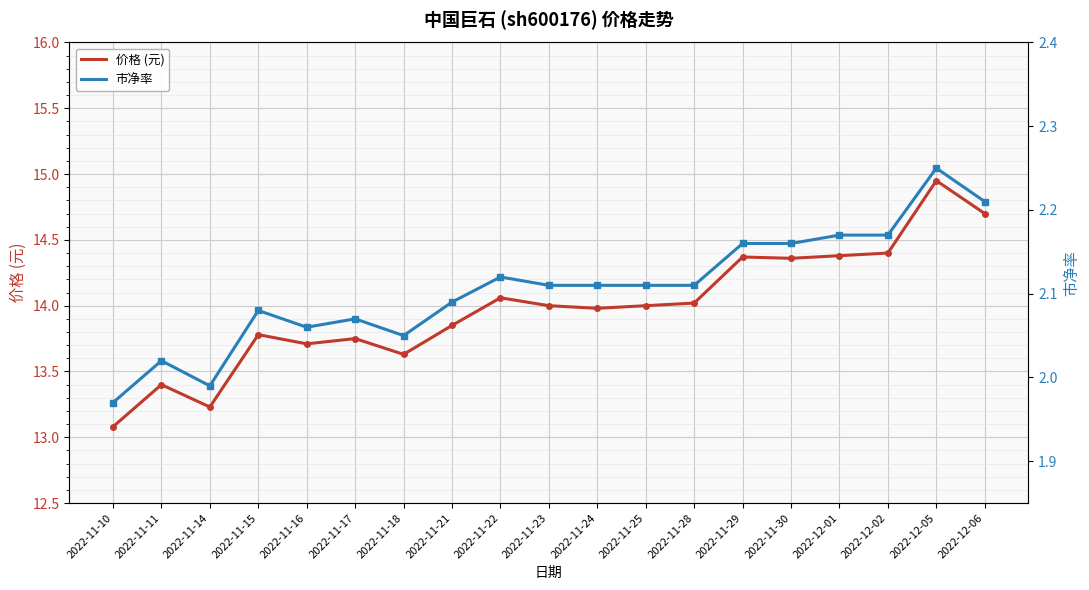

Rank the series by their maximum value, from highest to lowest.

价格 (元), 市净率